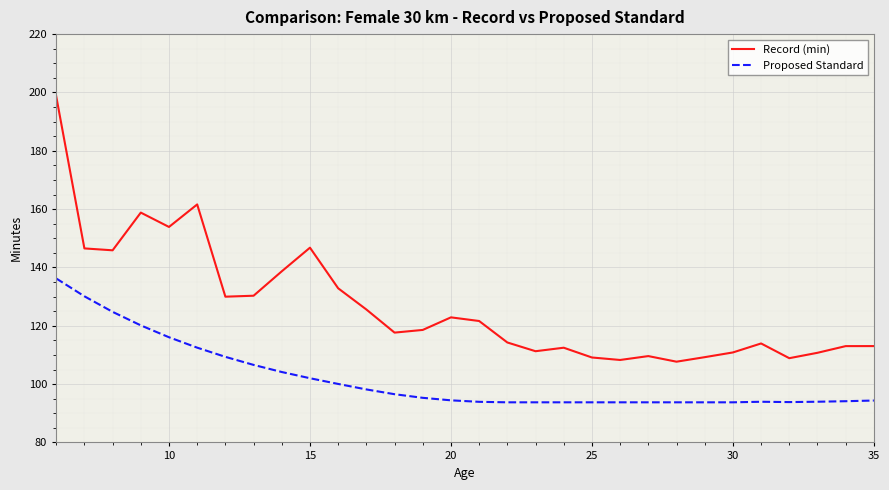

Does the chart display data point markers on the line(s)?

No